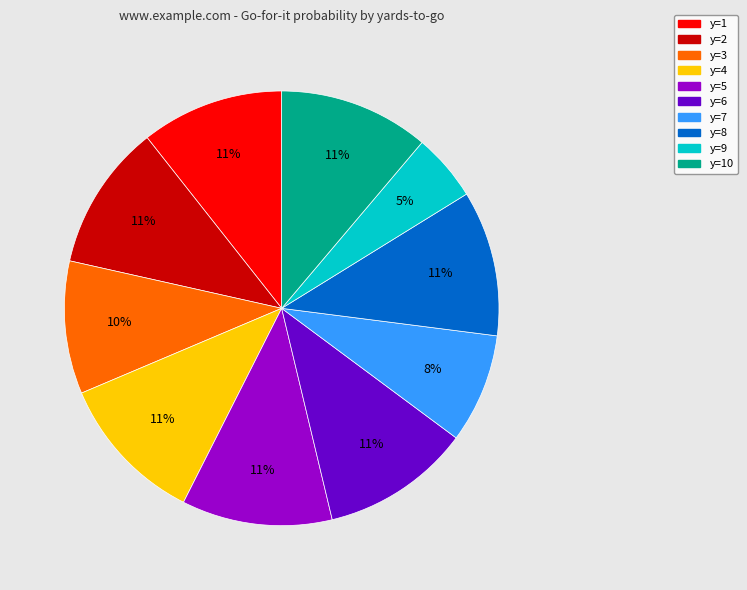

How many slices are in this pie chart?

10